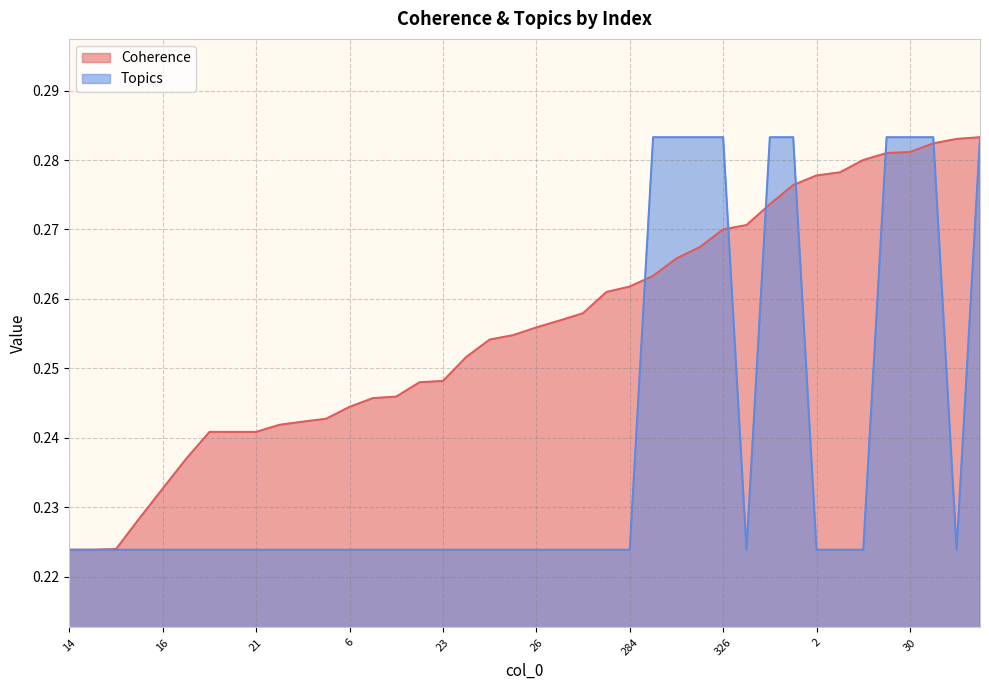

Reading right to left, list all the values displayed in this chart.

Coherence: 0.3	0.3	0.3	0.3	0.3	0.3	0.3	0.3	0.3	0.3	0.3	0.3	0.3	0.3	0.3	0.3	0.3	0.3	0.3	0.3	0.3	0.3	0.3	0.2	0.2	0.2	0.2	0.2	0.2	0.2	0.2	0.2	0.2	0.2	0.2	0.2	0.2	0.2	0.2	0.2
Topics: 0.3	0.2	0.3	0.3	0.3	0.2	0.2	0.2	0.3	0.3	0.2	0.3	0.3	0.3	0.3	0.2	0.2	0.2	0.2	0.2	0.2	0.2	0.2	0.2	0.2	0.2	0.2	0.2	0.2	0.2	0.2	0.2	0.2	0.2	0.2	0.2	0.2	0.2	0.2	0.2